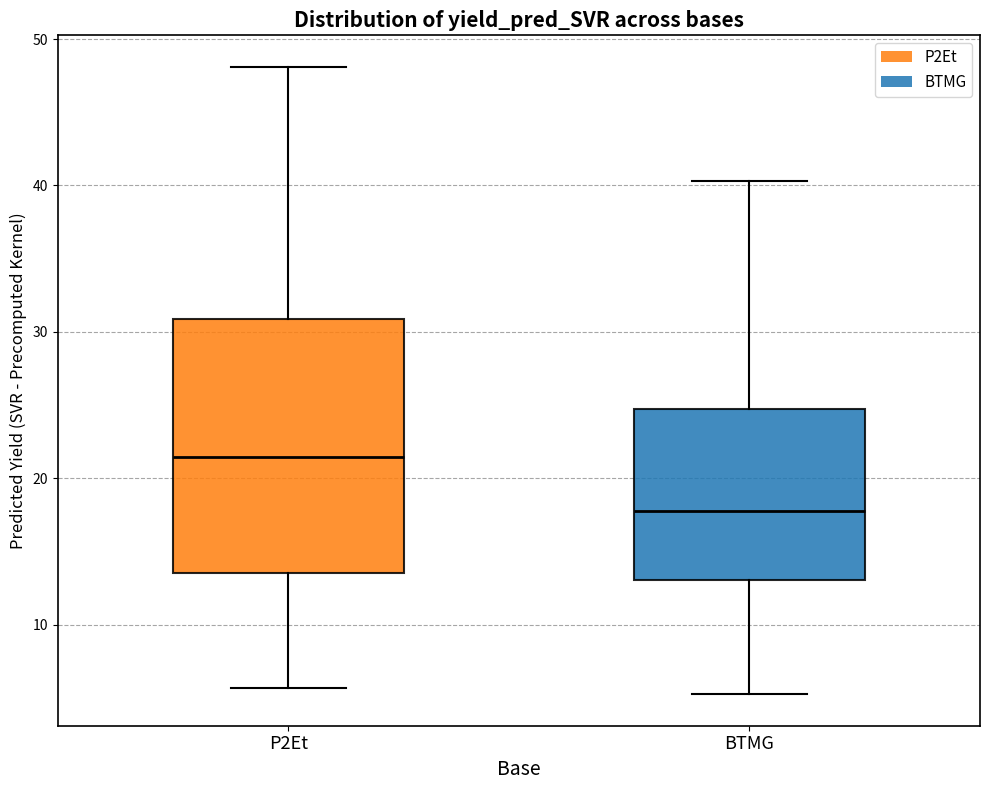

Which box has the lowest median line?

BTMG